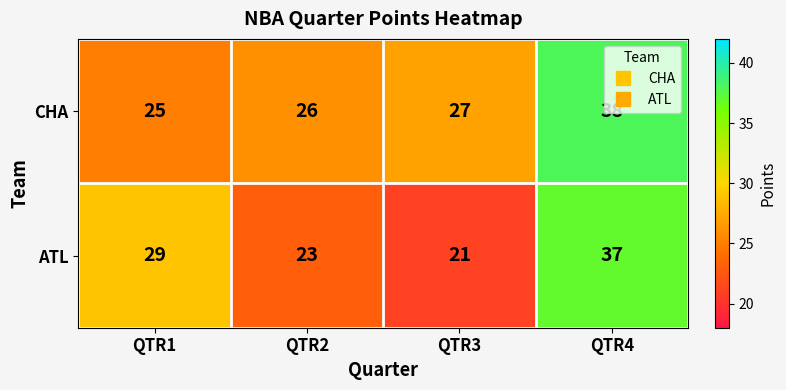

Rank the series at QTR4 from lowest to highest value.

ATL, CHA